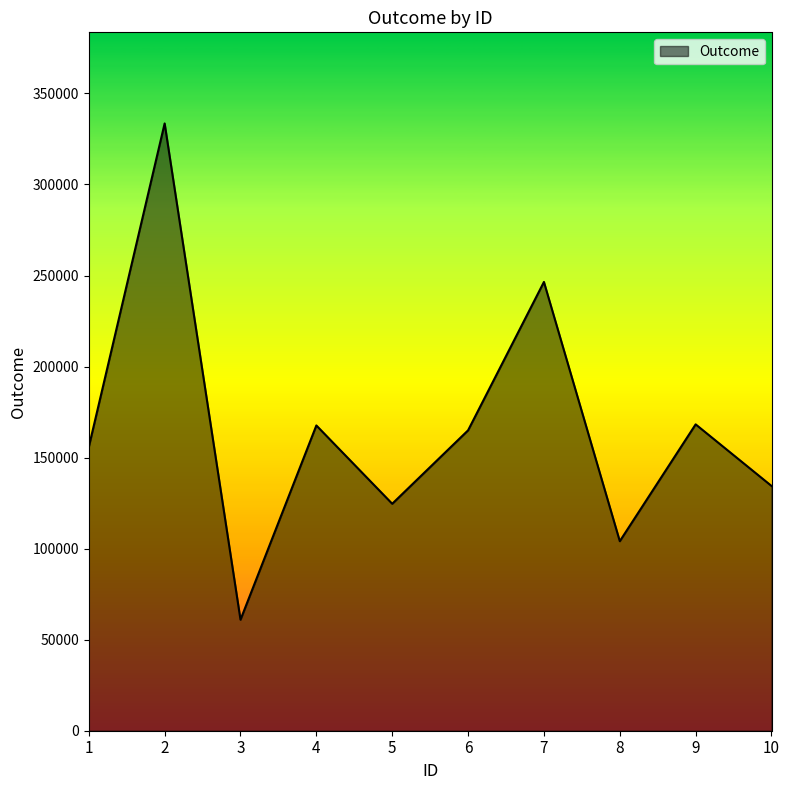

Approximately how many times larger is the value at 3 compared to 1?

0.4